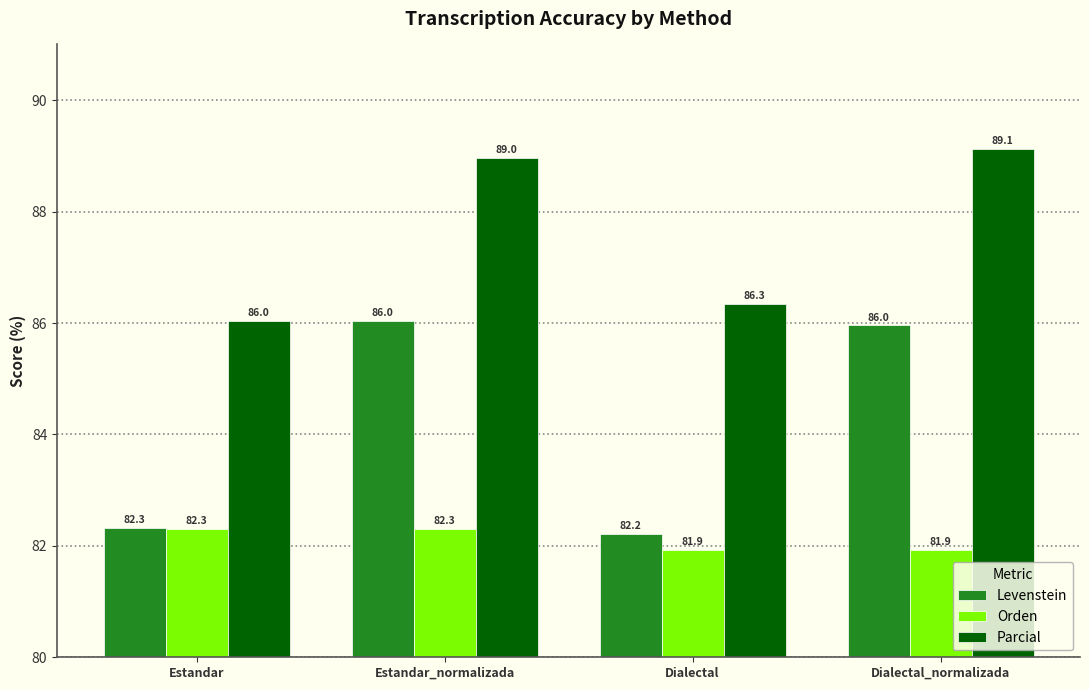

What is the total value across all series at Estandar?

250.7